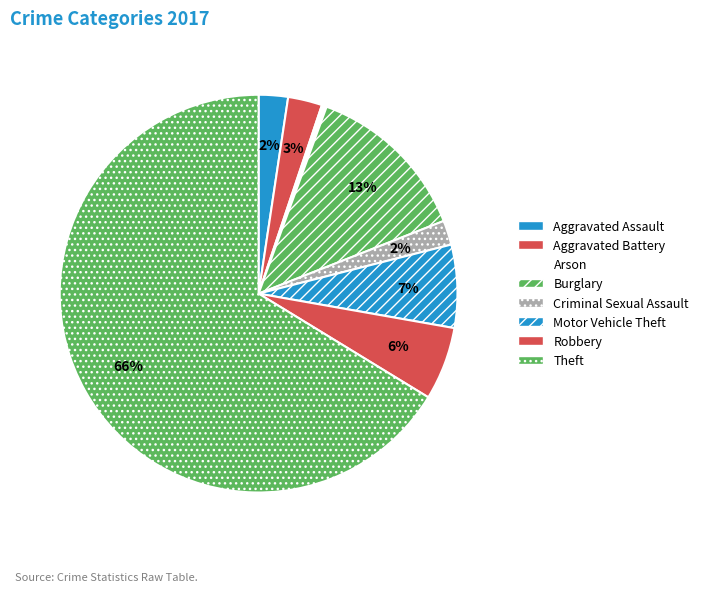

Count the number of slices in the pie.

8